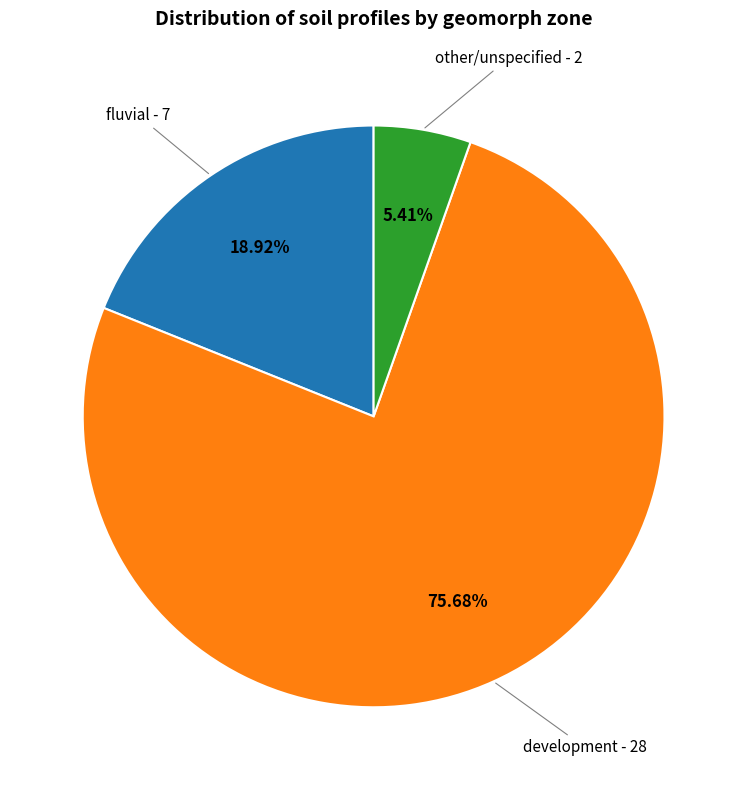

Is there any slice that represents more than half of the pie?

Yes